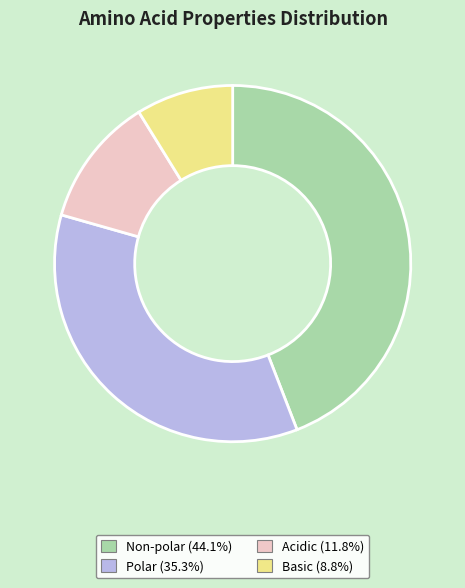

Does any single category account for the majority?

No